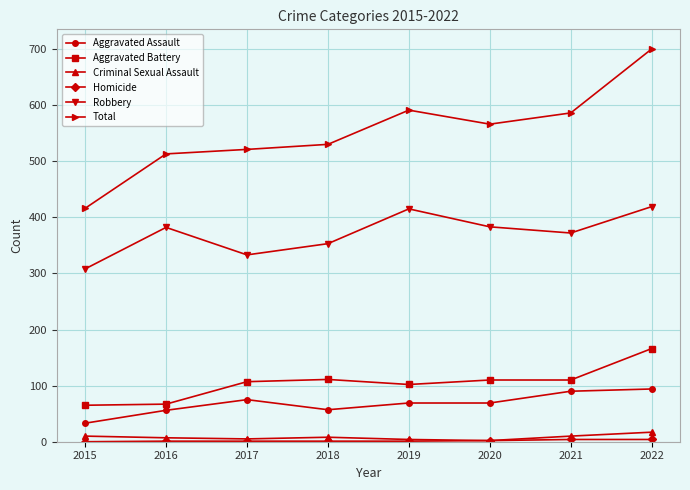

What is the difference between the highest and lowest values at 2020?

564